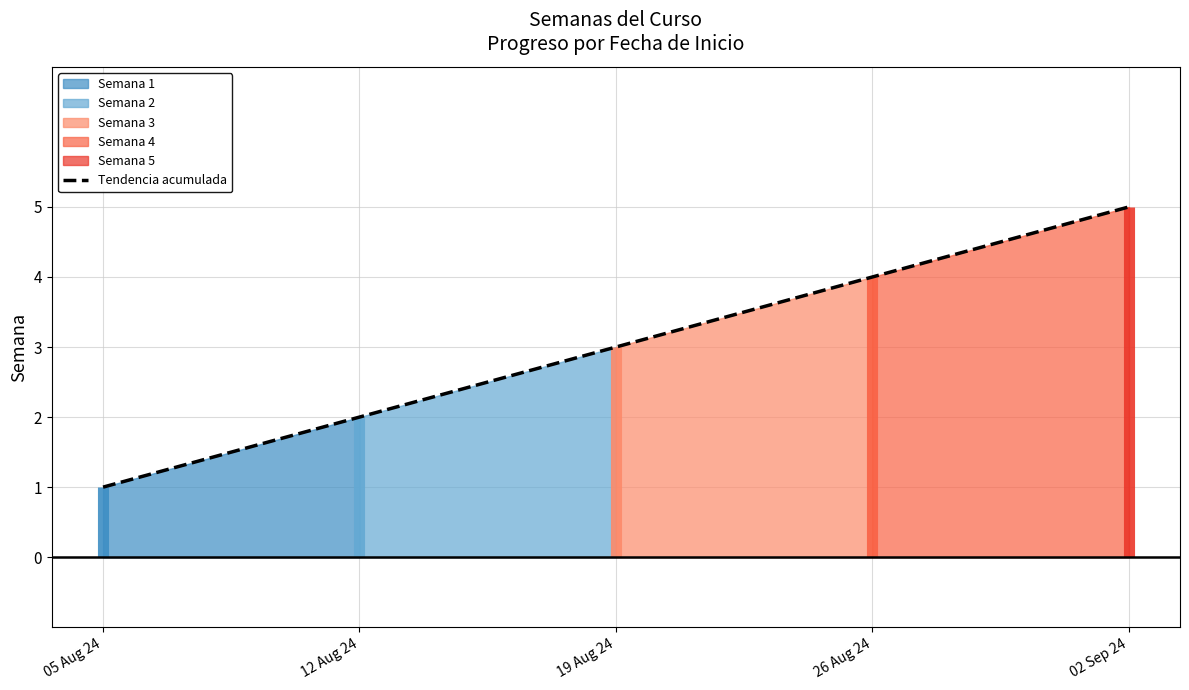

True or false: there are more than 1 points higher than both neighbors.

False